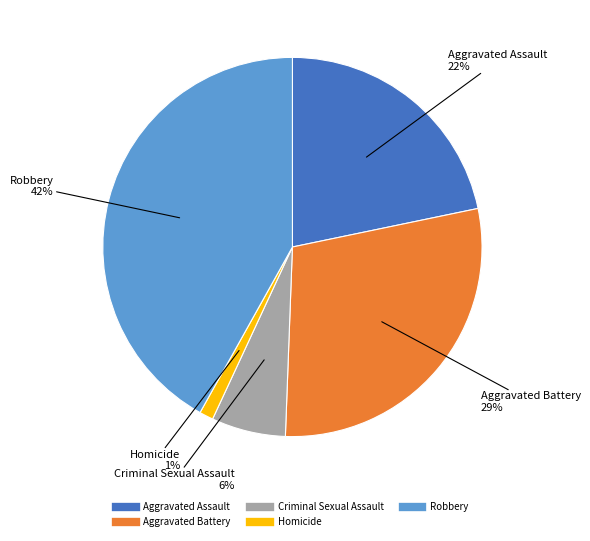

To the nearest percent, what is the average slice percentage?

20%